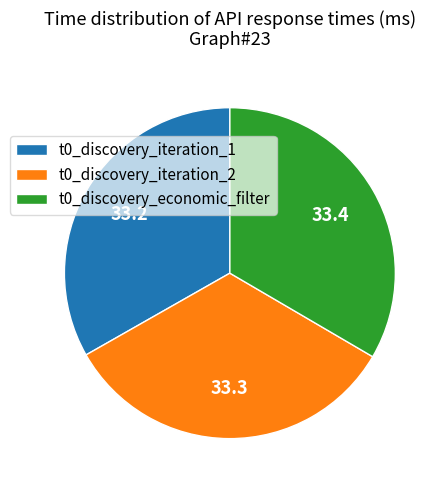

Does t0_discovery_economic_filter account for over 50% of the chart?

No